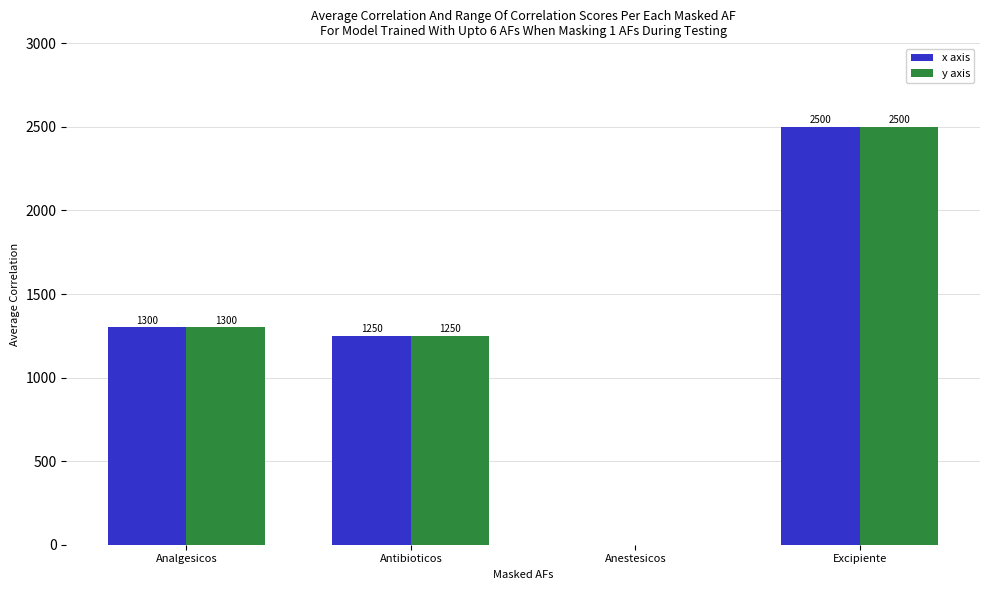

Reading left to right, extract all data points from this chart.

x axis: Analgesicos=1300	Antibioticos=1250	Anestesicos=0	Excipiente=2500
y axis: Analgesicos=1300	Antibioticos=1250	Anestesicos=0	Excipiente=2500